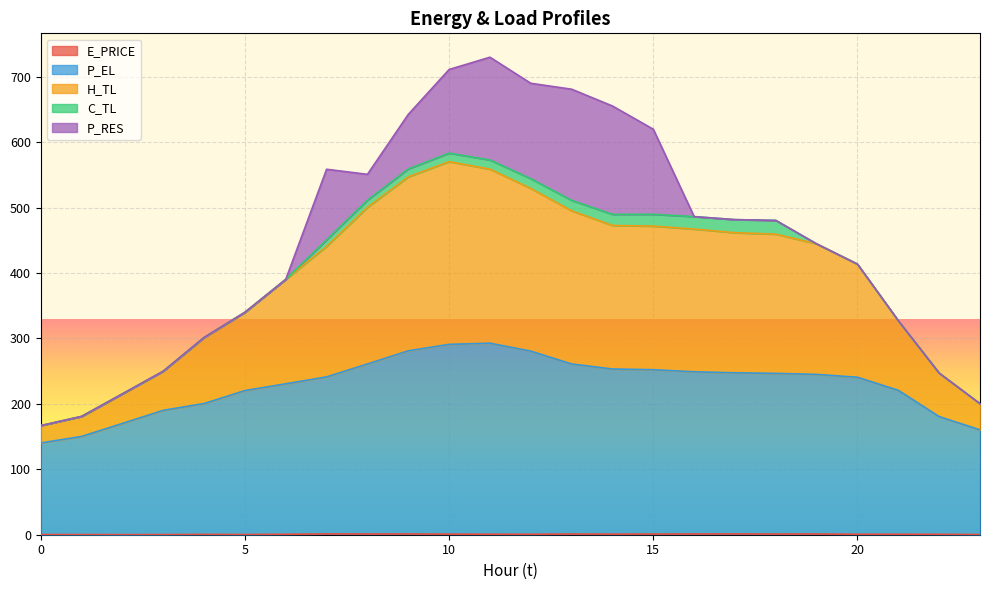

Does the chart display data point markers on the line(s)?

No